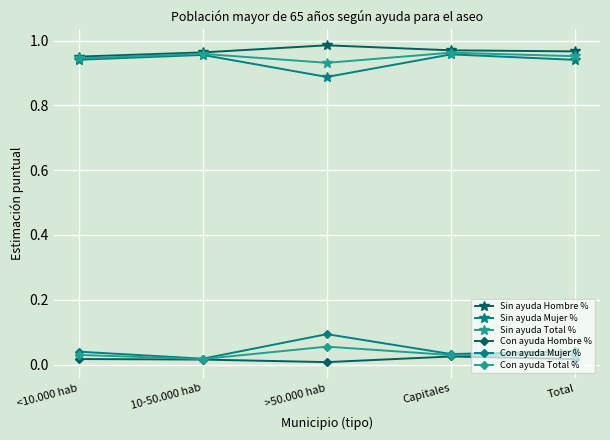

The Con ayuda Total % series shows 0.0 at 10-50.000 hab. True or false?

True